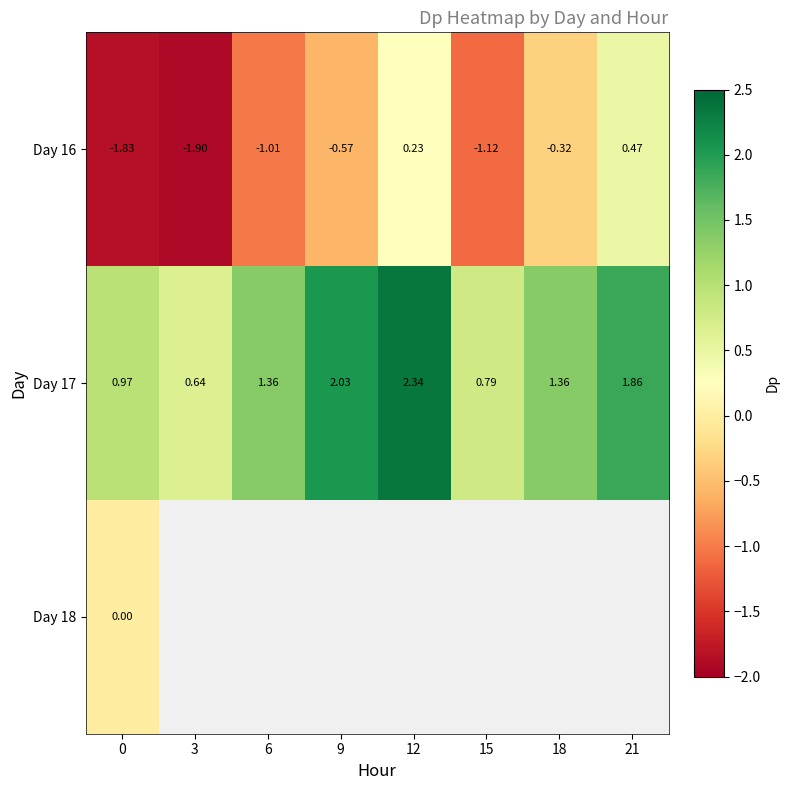

Is the value of Day 16 at 0 greater than the value of Day 17 at 0?

No